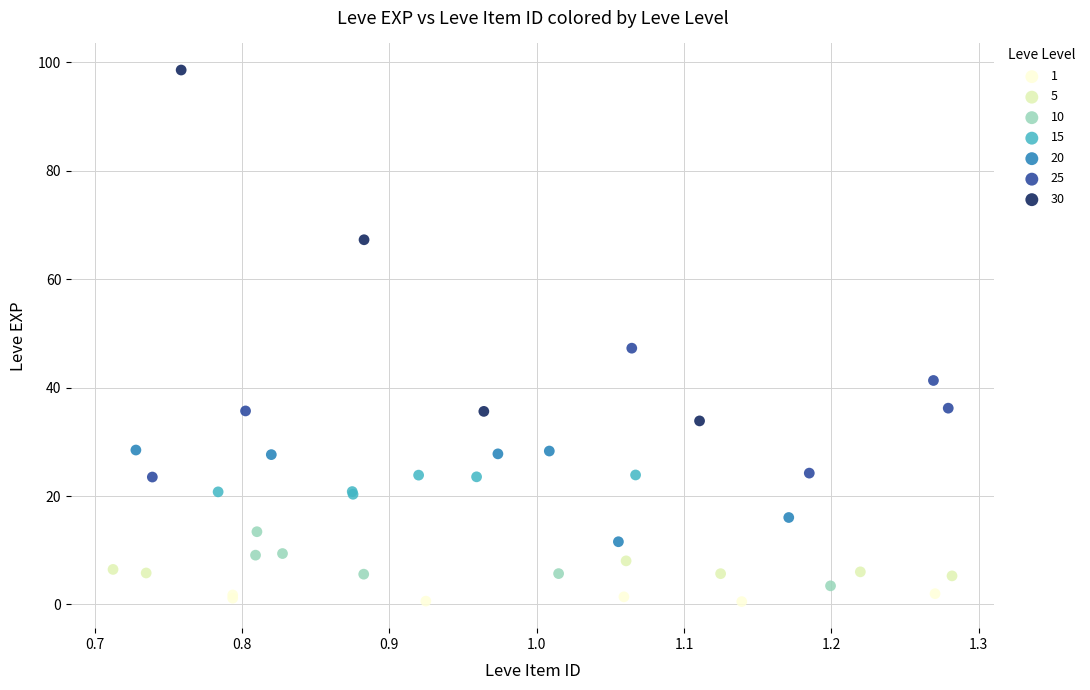

Which series reaches the maximum Y coordinate?

30